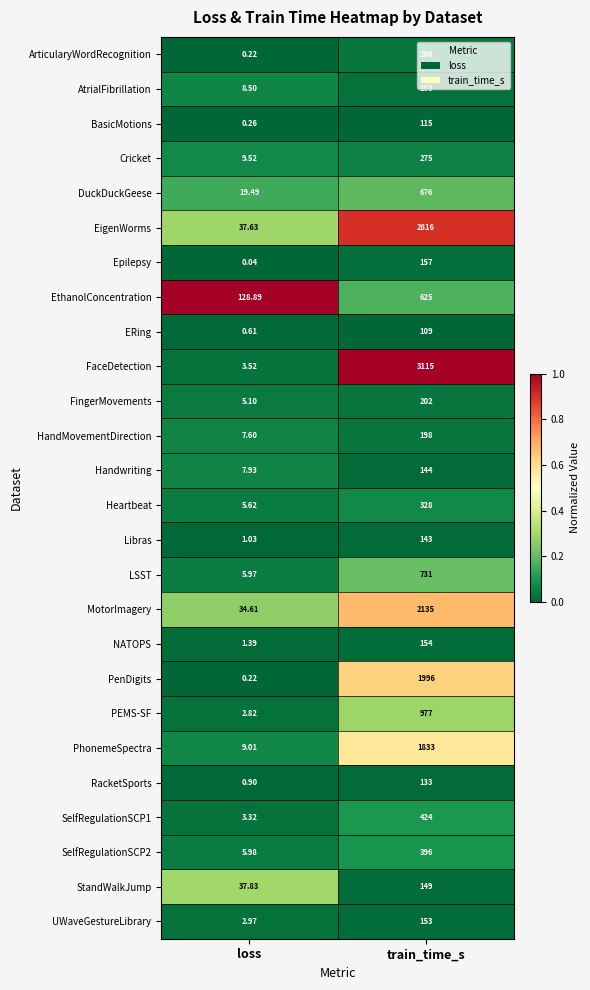

What is the total value across all series at train_time_s?

18358.0